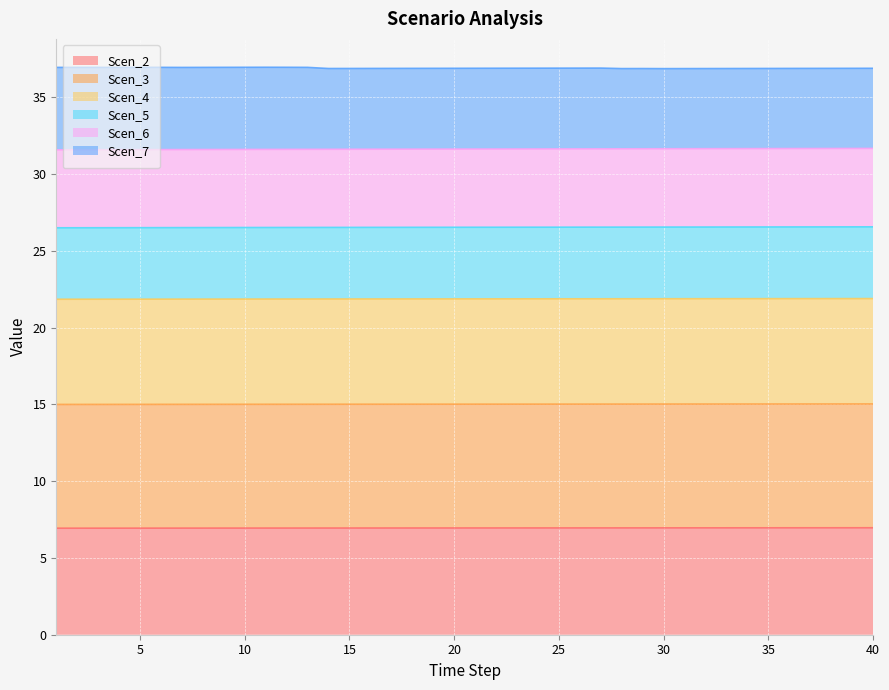

True or false: Scen_5 and Scen_2 cross at least once.

False